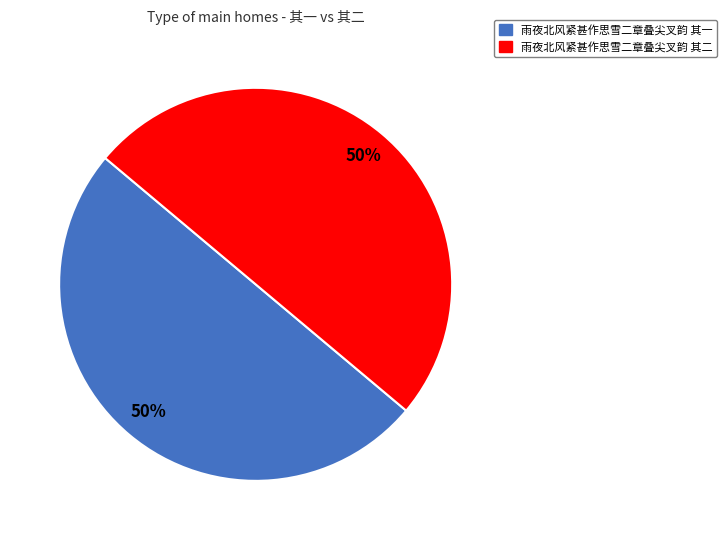

To the nearest percent, what percentage of the pie is 雨夜北风紧甚作思雪二章叠尖叉韵 其一?

50%